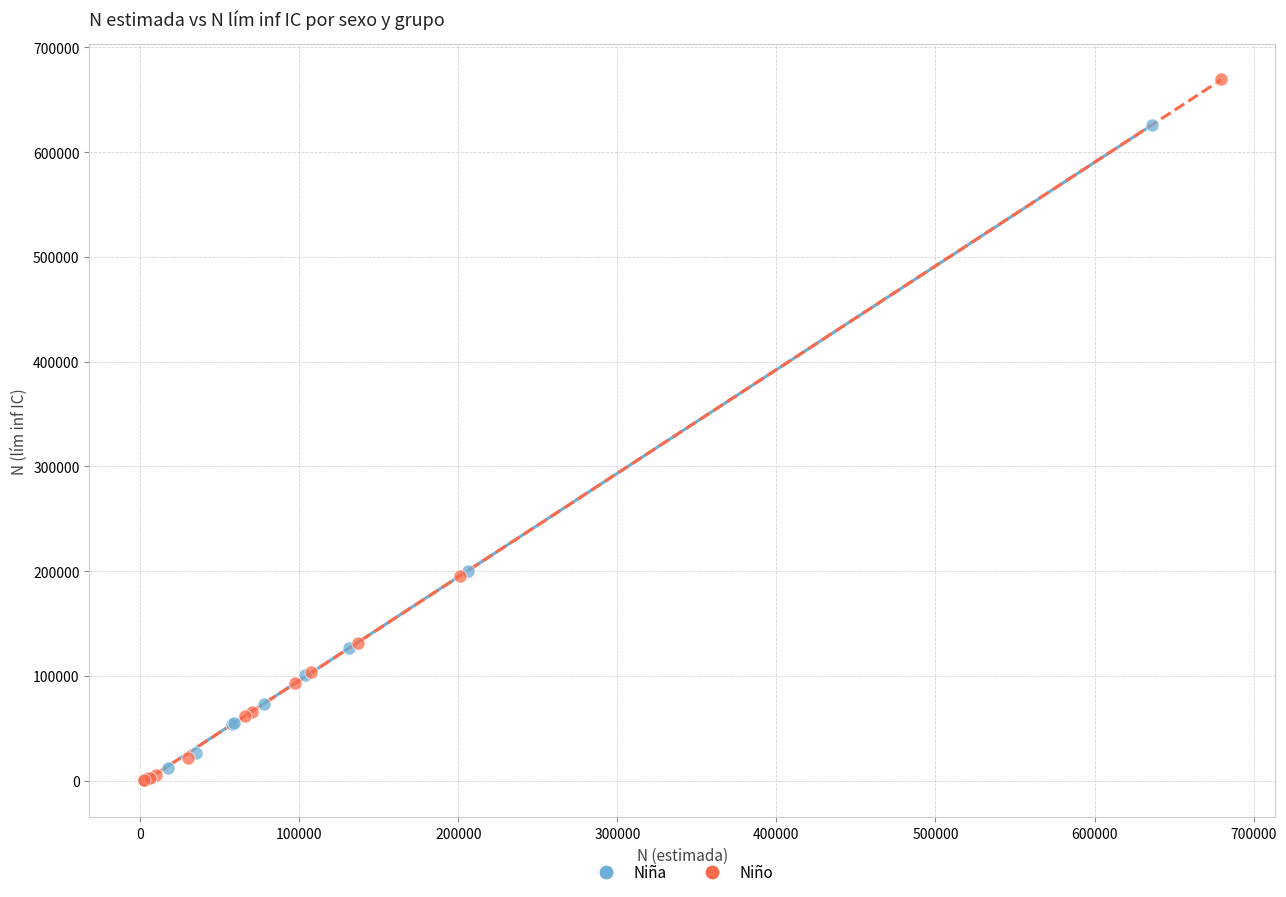

Which series contains the highest Y value?

Niño